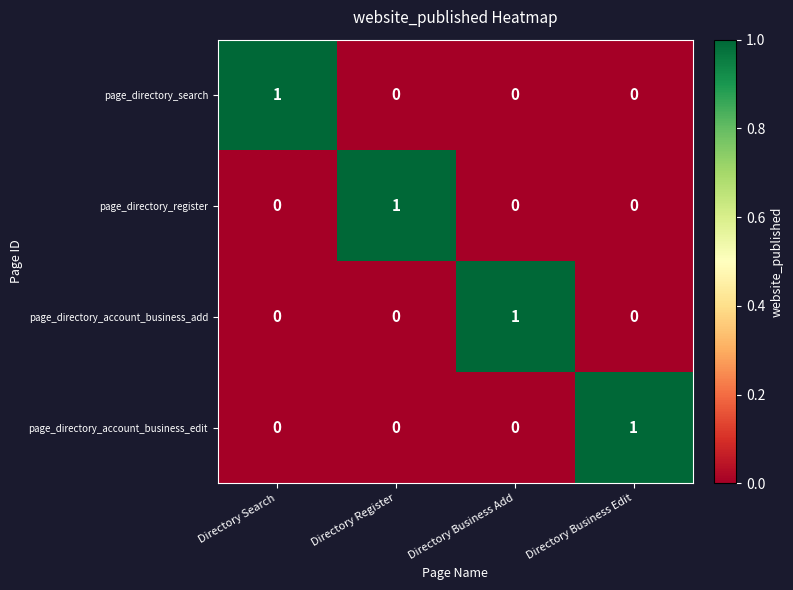

At how many categories does at least one series exceed 0?

4